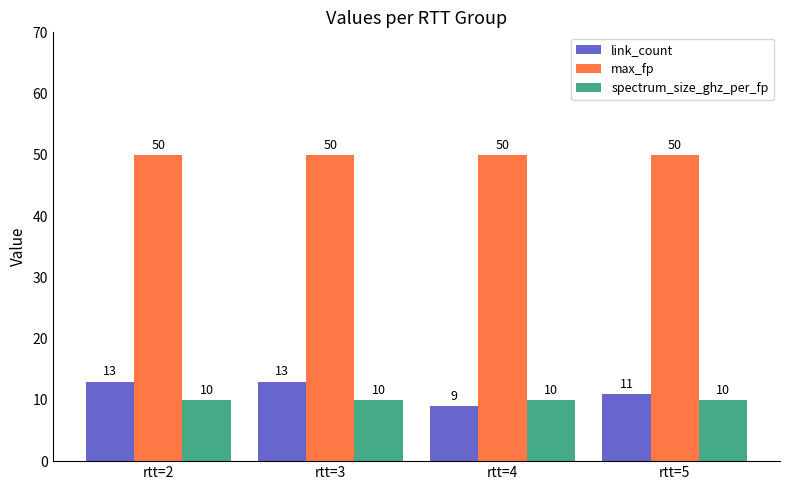

Which series changed the most between rtt=3 and rtt=5?

link_count